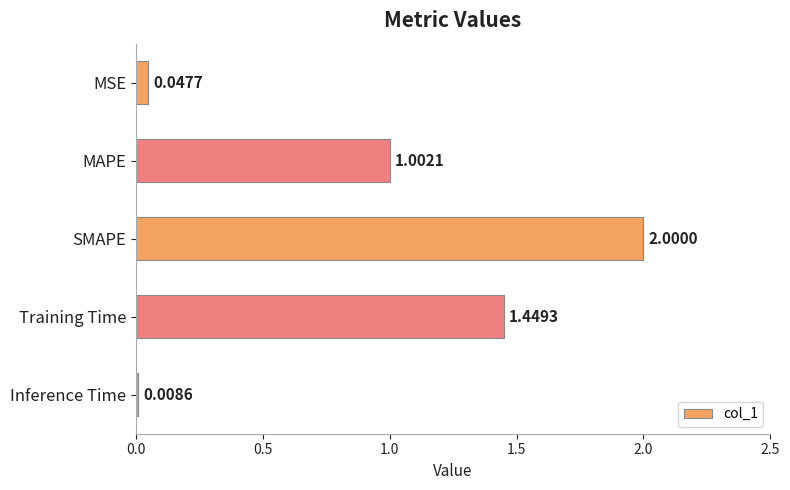

Between Inference Time and MAPE, which is larger?

MAPE